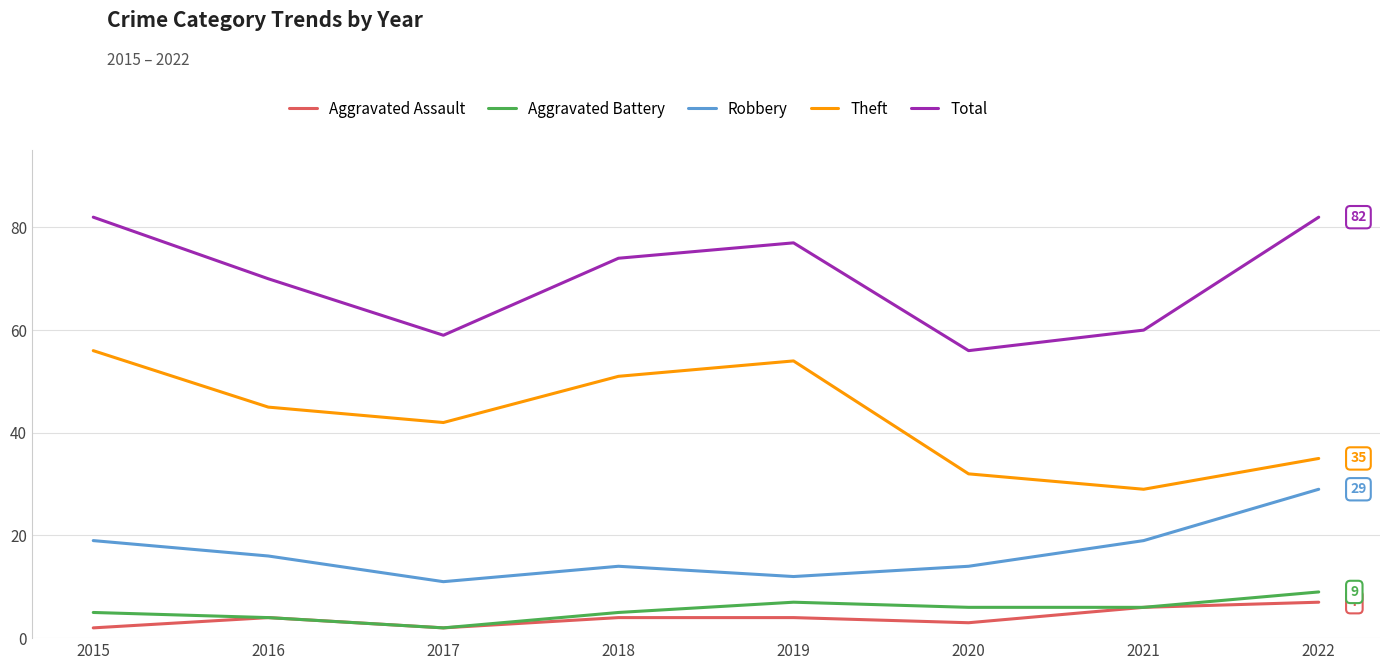

What is the minimum value for Aggravated Assault?

2